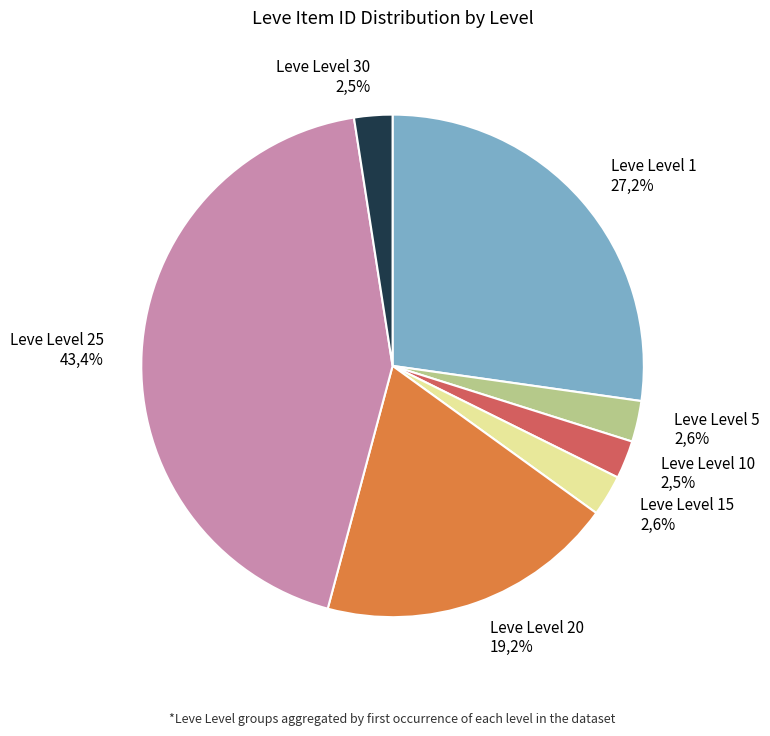

What is the largest slice in the pie chart?

Leve Level 25